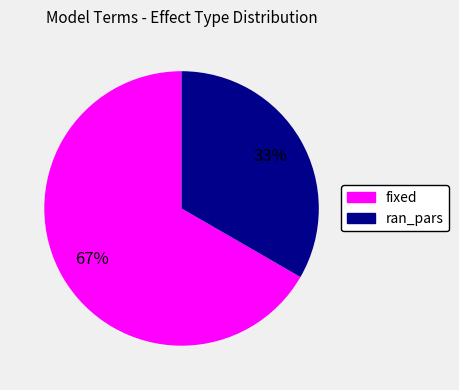

How many segments does this pie chart have?

2